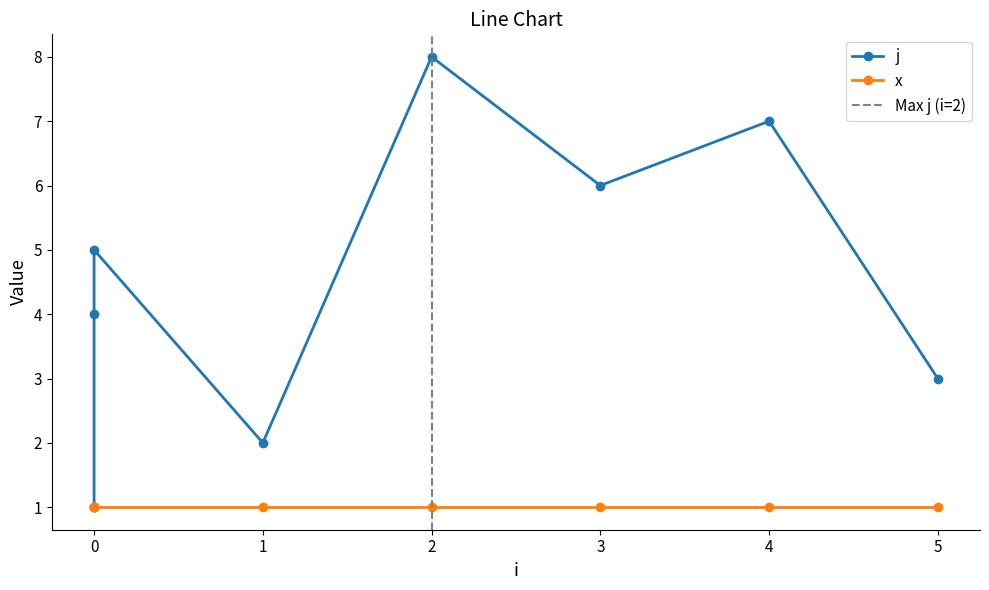

How many categories are shown in the chart?

8